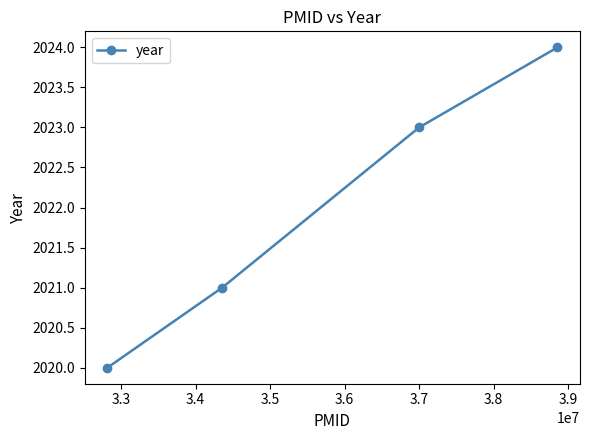

Does the chart display data point markers on the line(s)?

Yes